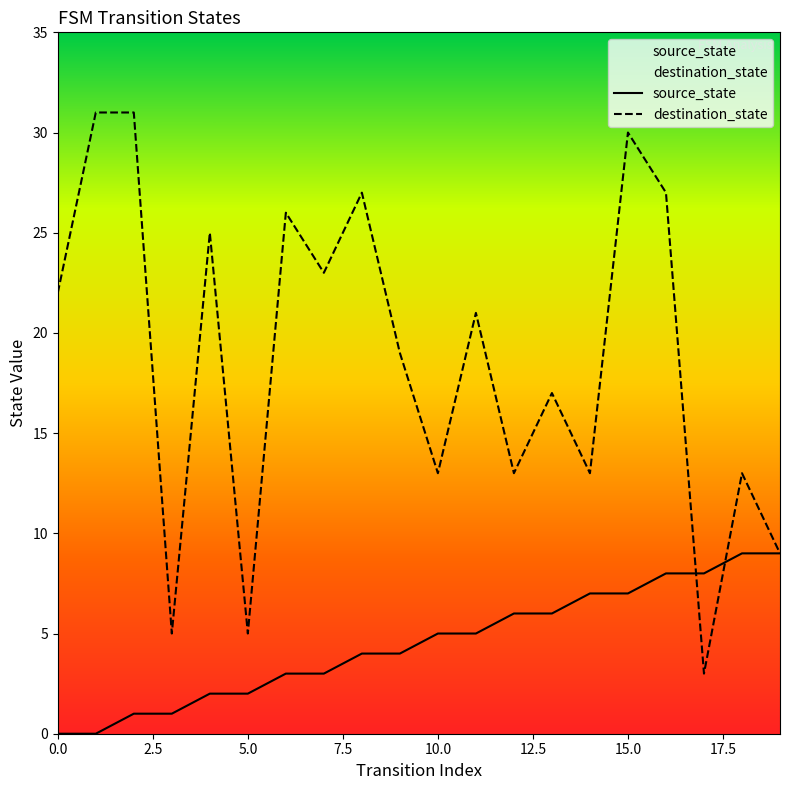

What is the difference between the highest and lowest values at 10.0?

8